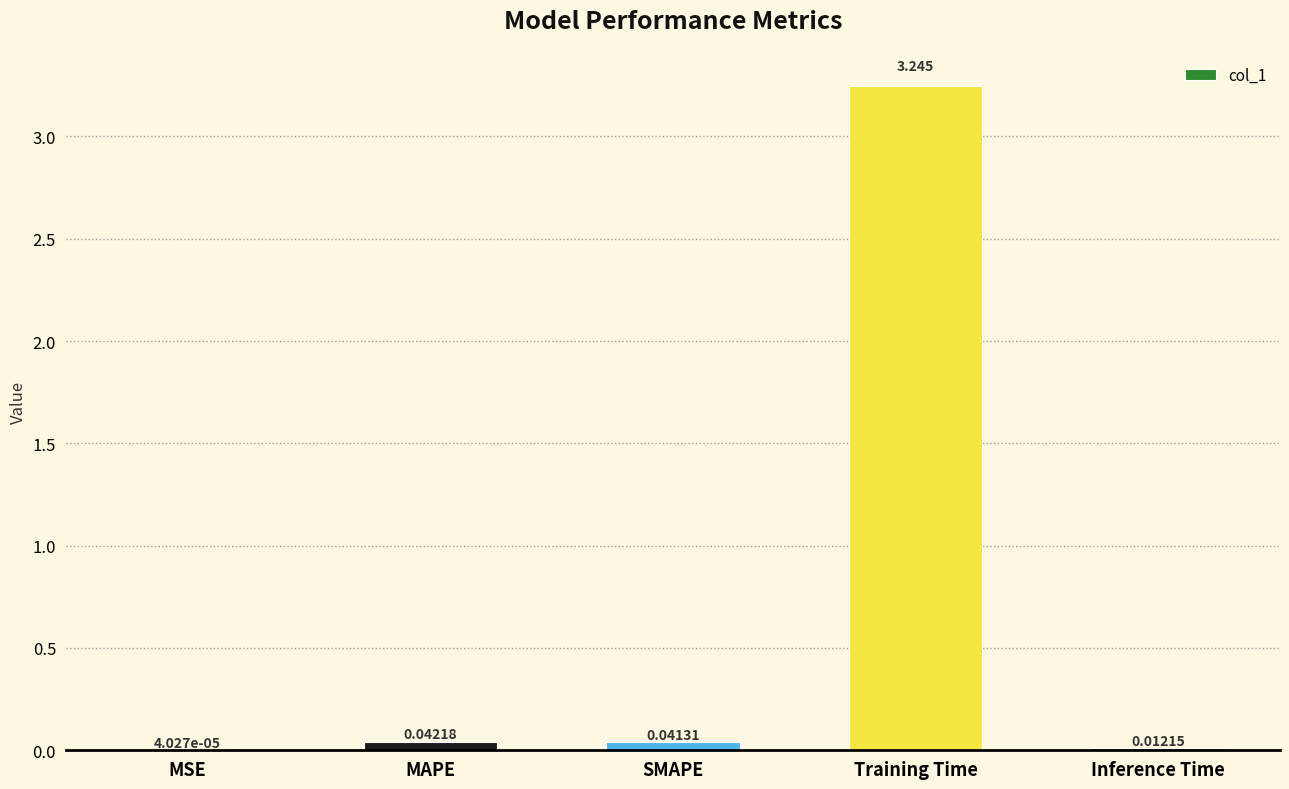

How many distinct data groups are displayed?

1